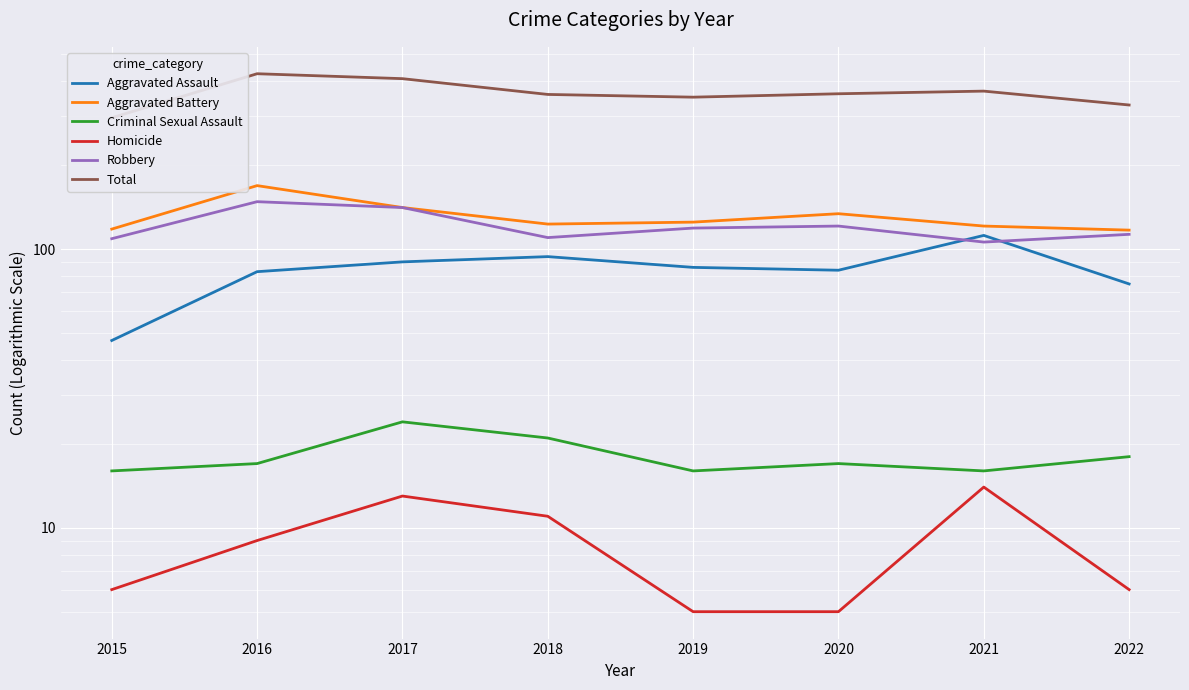

Where is Homicide nearest to the value 9?

2016